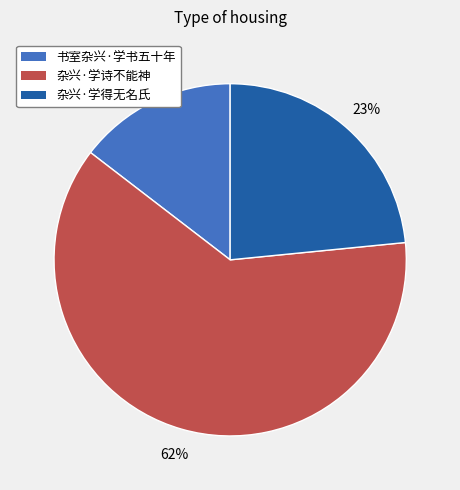

What percentage is the 书室杂兴·学书五十年 slice, to the nearest percent?

15%